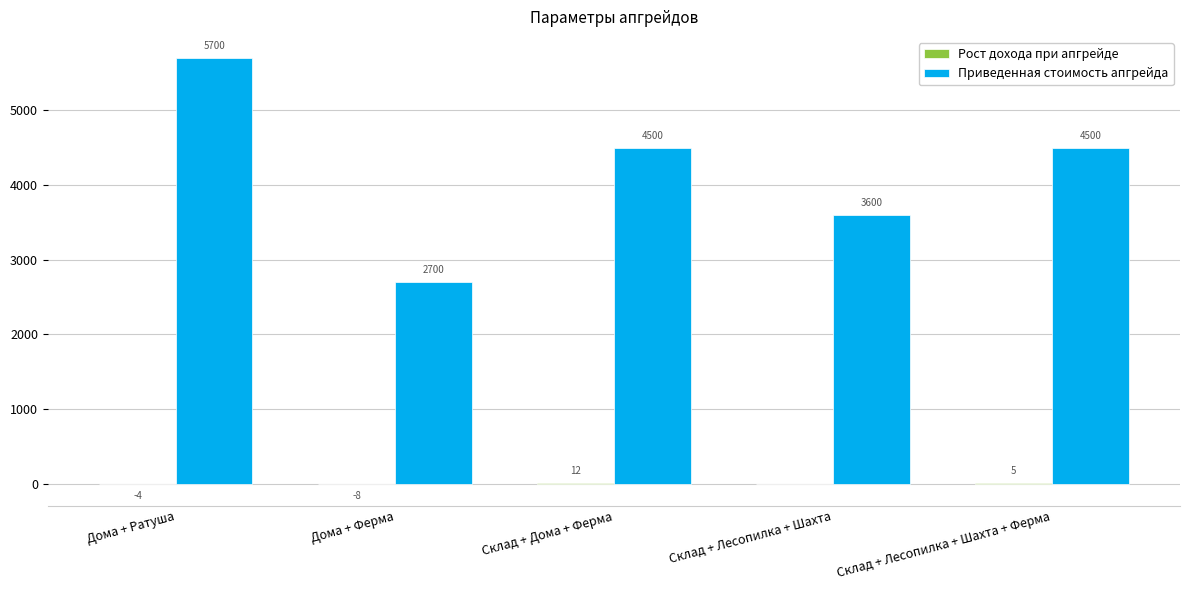

What is the maximum value for Приведенная стоимость апгрейда?

5700